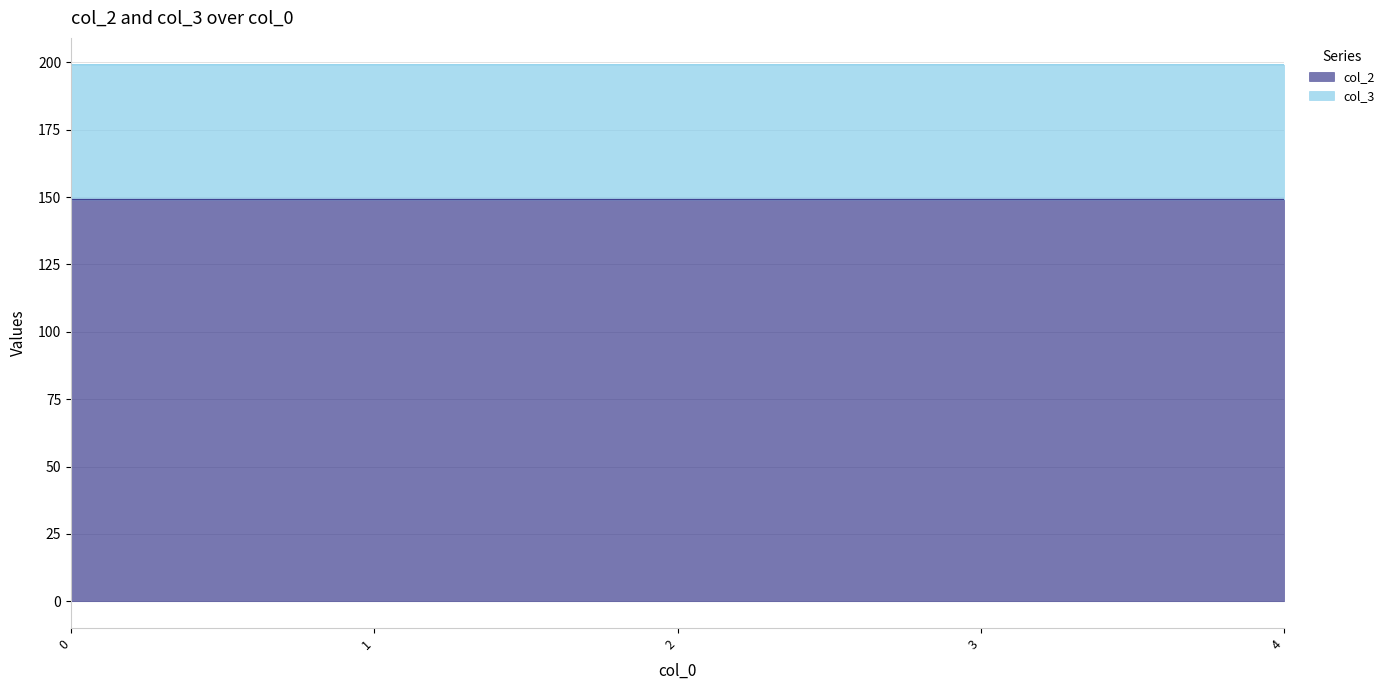

True or false: there are more than 1 points higher than both neighbors.

False